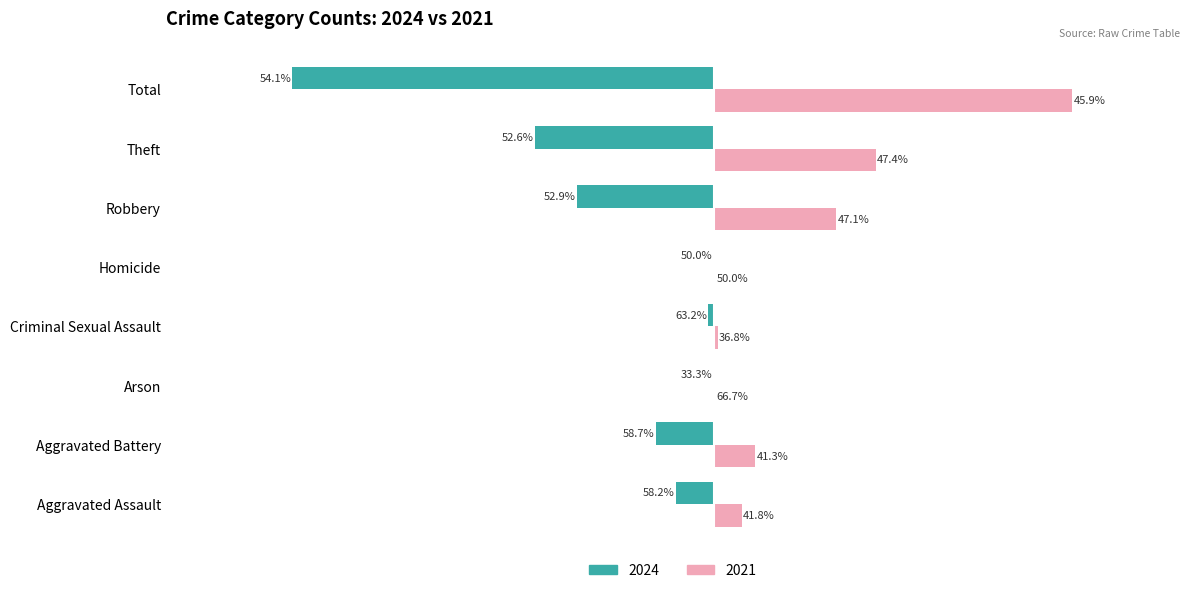

List the series in order of their overall mean, highest first.

2021, 2024